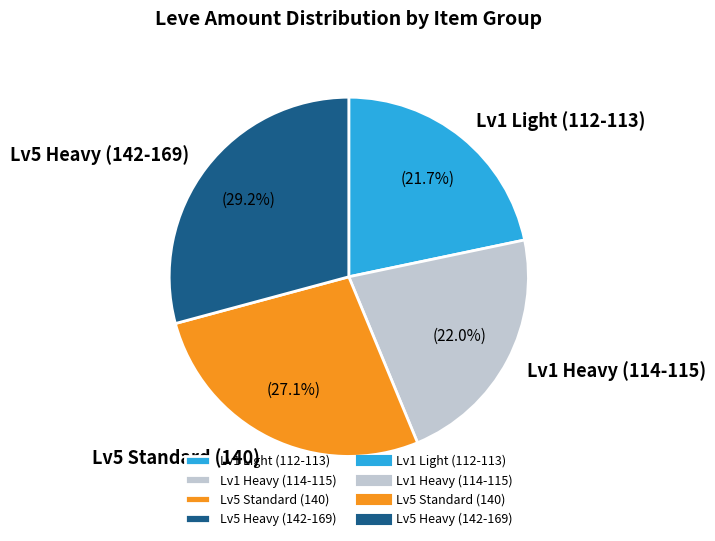

To the nearest percent, what is the average slice percentage?

25%